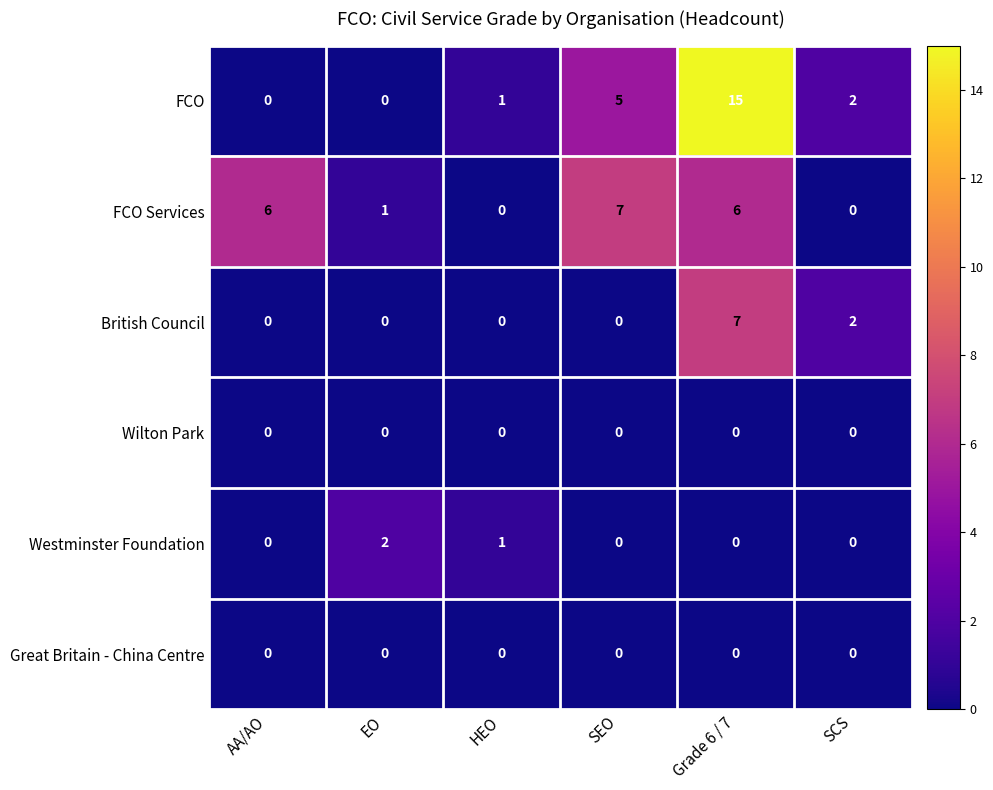

Is it true that FCO equals 0 at HEO?

False